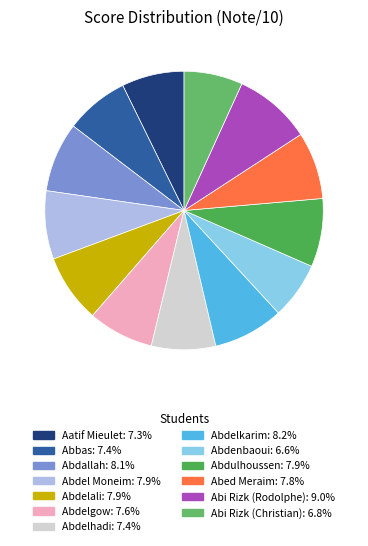

Approximately how many times larger is the value at Abdelkarim compared to Abdenbaoui?

1.2